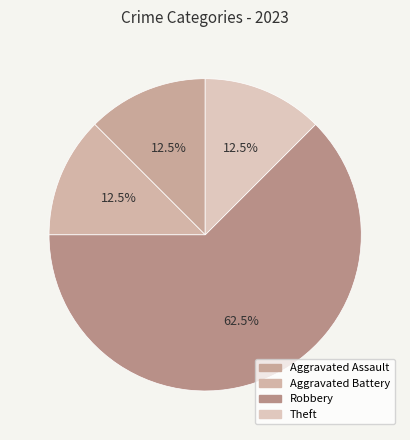

Count the number of slices in the pie.

4